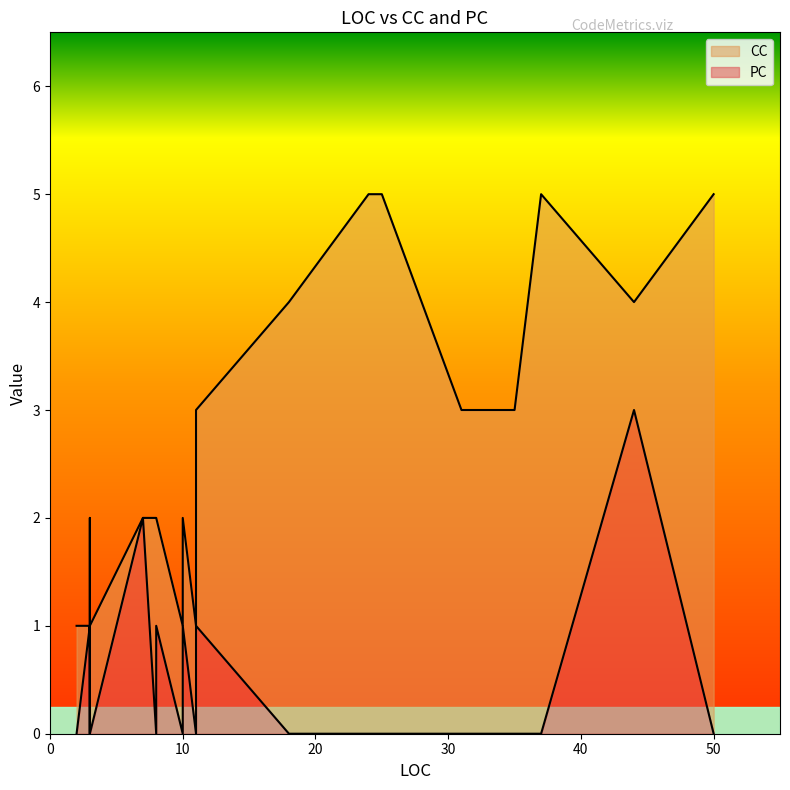

What is the total value across all series at 3?

2